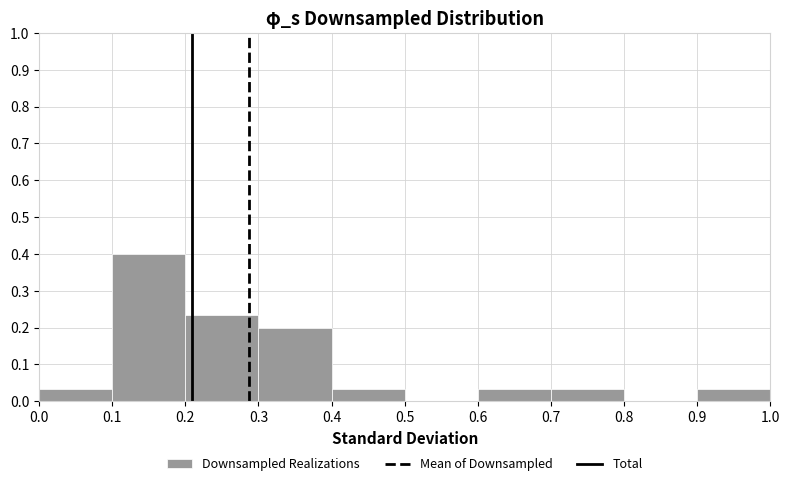

Which range on the x-axis has the tallest bar?

0.1 to 0.2